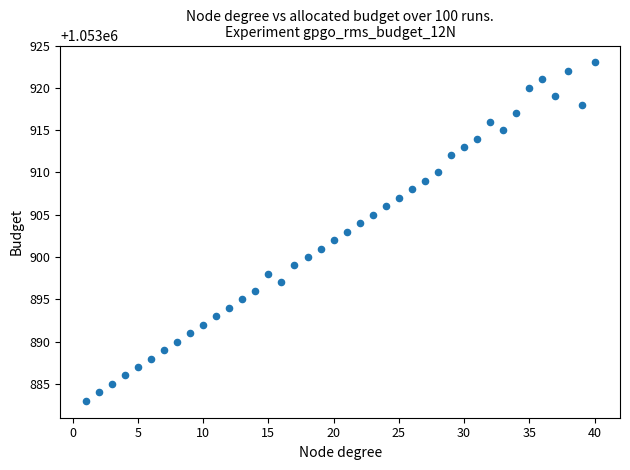

What is the range of X values (max minus min)?

39